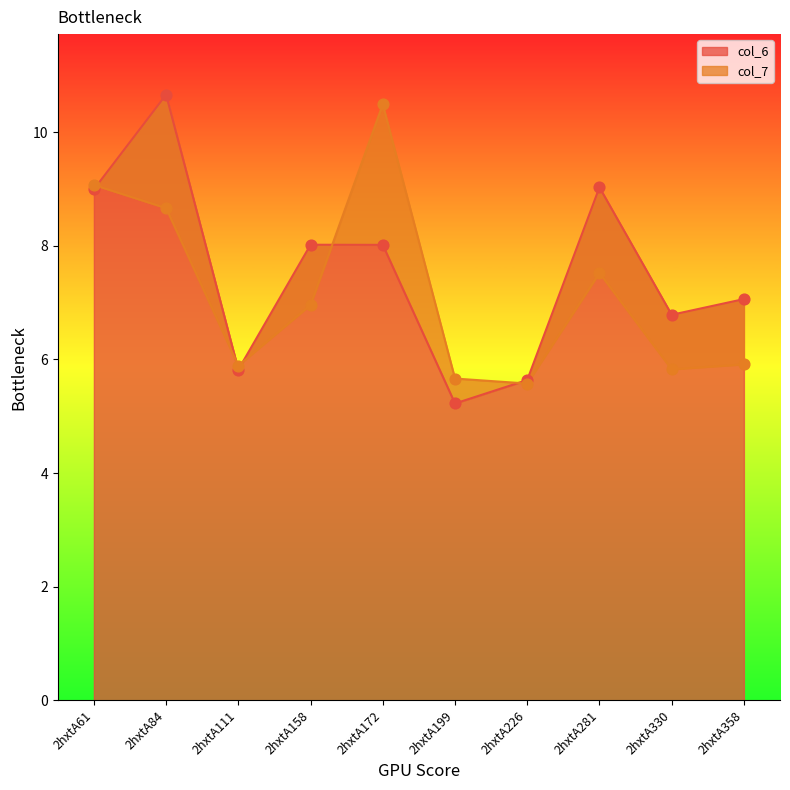

Which series has the largest total across all categories?

col_6